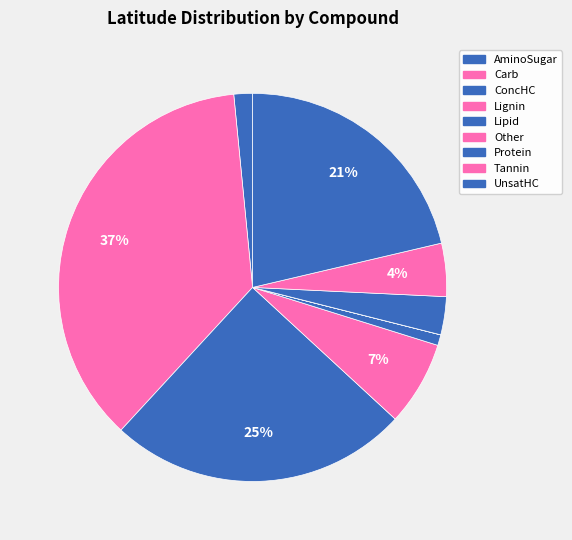

To the nearest percent, what is the combined percentage of AminoSugar and Lignin?

9%